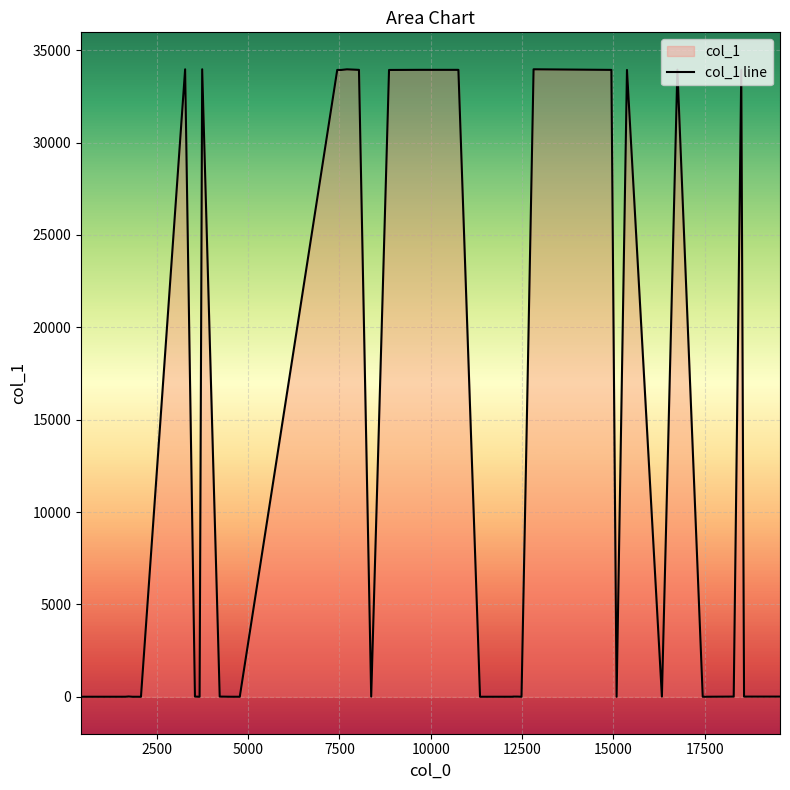

What is the greatest value displayed?

33968